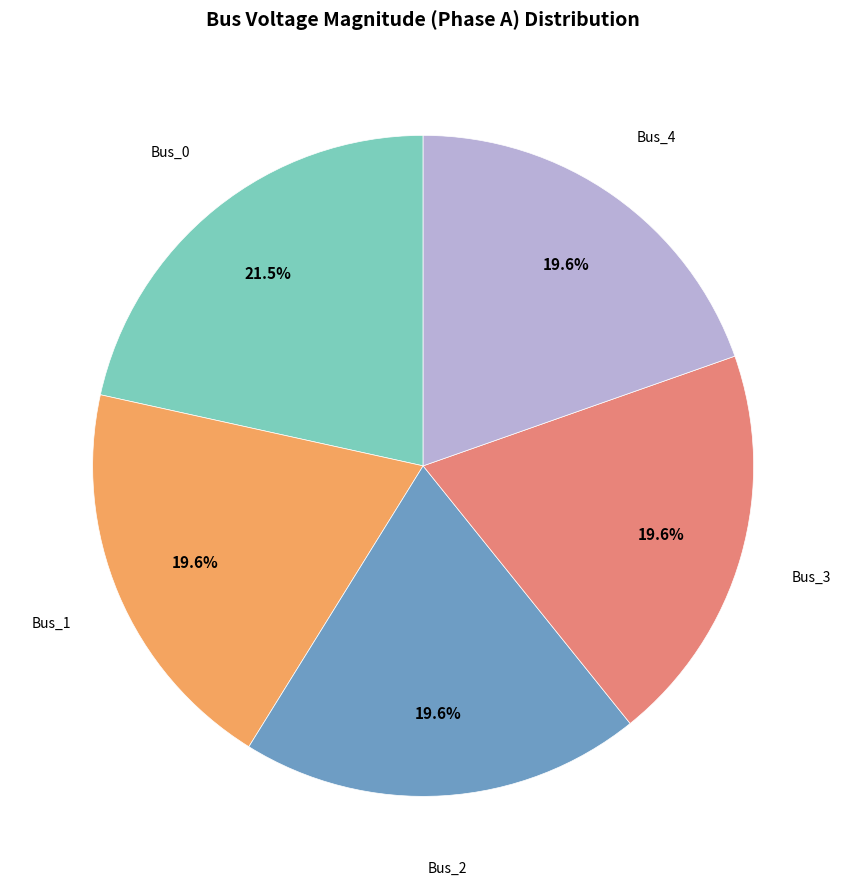

To the nearest percent, what is the difference between the largest and smallest slice percentages?

2%